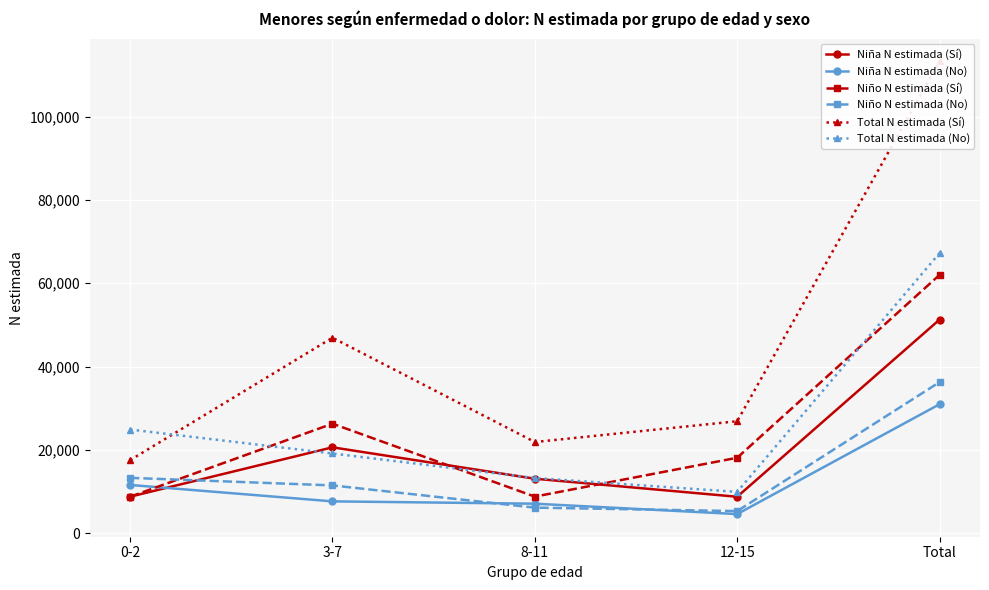

True or false: Niño N estimada (No) and Total N estimada (Sí) intersect in this chart.

False